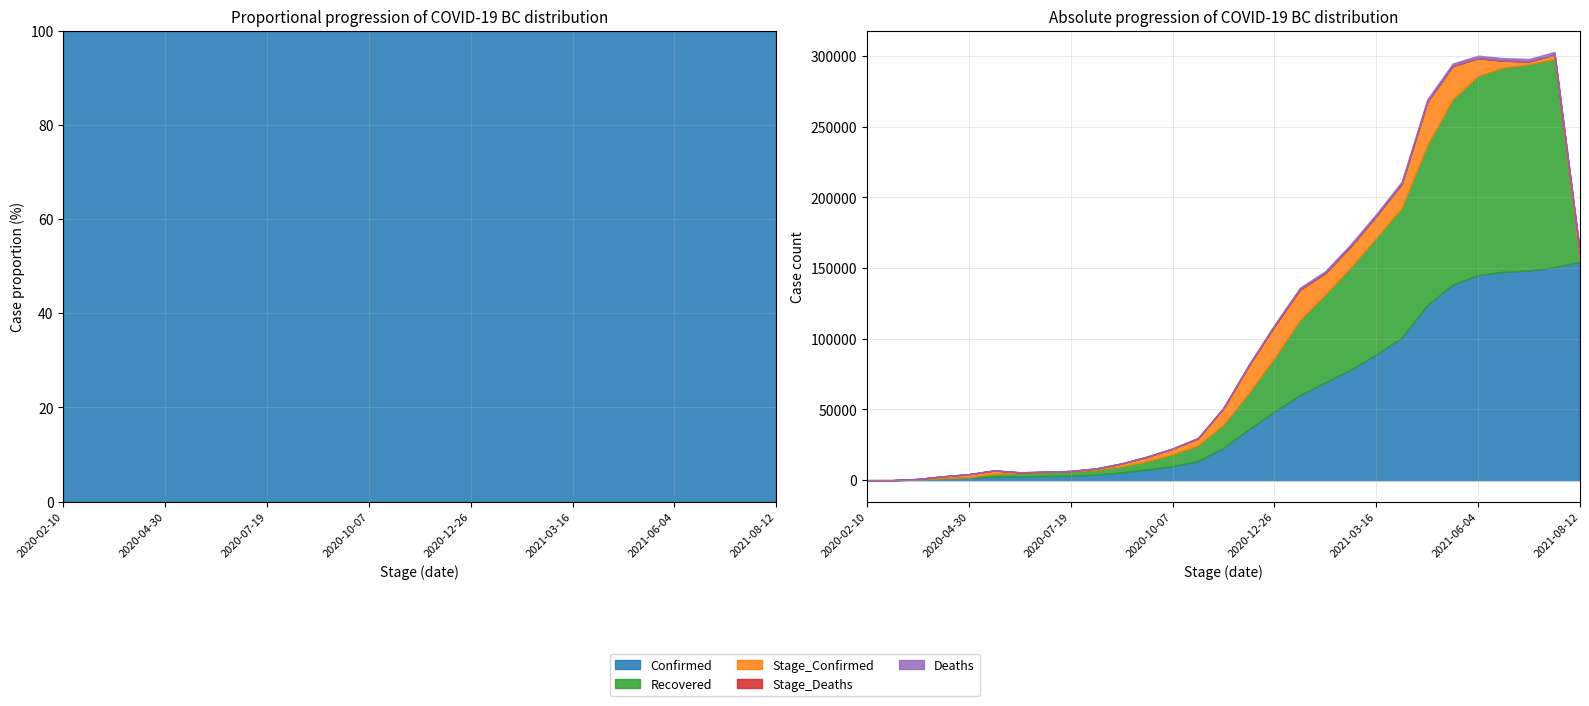

True or false: Confirmed and Deaths intersect in this chart.

False